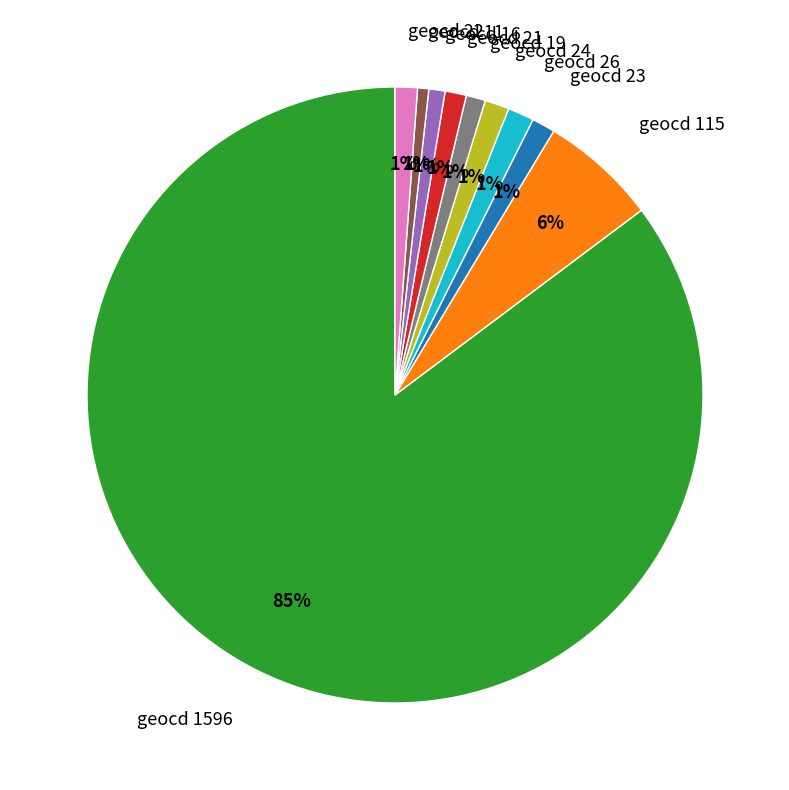

Do geocd 22 and geocd 115 together represent more than half of the pie?

No